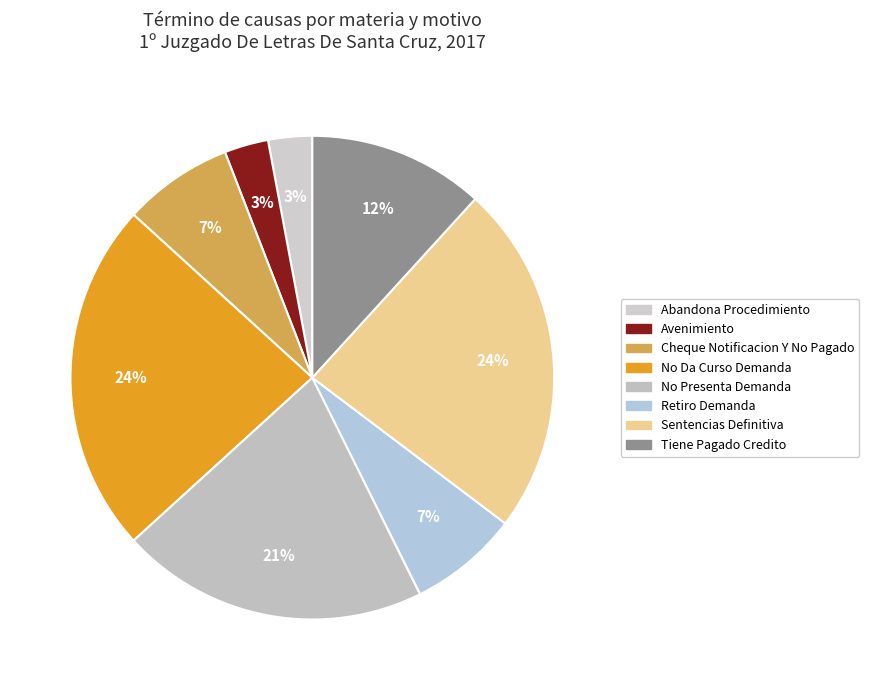

Does No Da Curso Demanda account for over 50% of the chart?

No